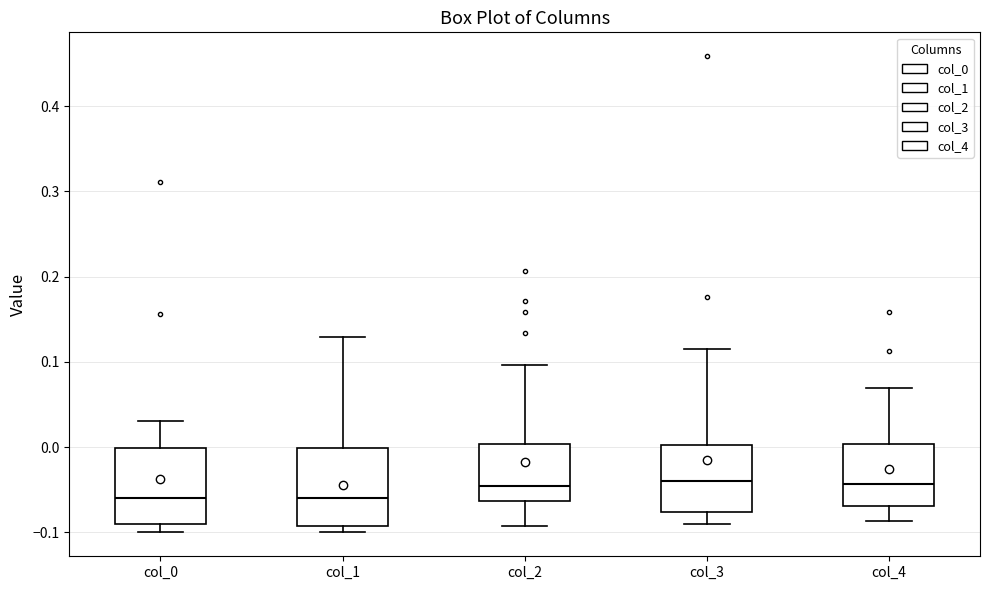

Reading left to right, read every box against the y-axis: the position of its median line, the range the box covers, and the ends of its whiskers. The values are not printed on the chart, so give them approximately, as read against the axis.

col_0: median -0.06, box -0.09 to 0.00, whiskers -0.10 to 0.03
col_1: median -0.06, box -0.09 to 0.00, whiskers -0.10 to 0.13
col_2: median -0.05, box -0.06 to 0.00, whiskers -0.09 to 0.10
col_3: median -0.04, box -0.08 to 0.00, whiskers -0.09 to 0.12
col_4: median -0.04, box -0.07 to 0.00, whiskers -0.09 to 0.07